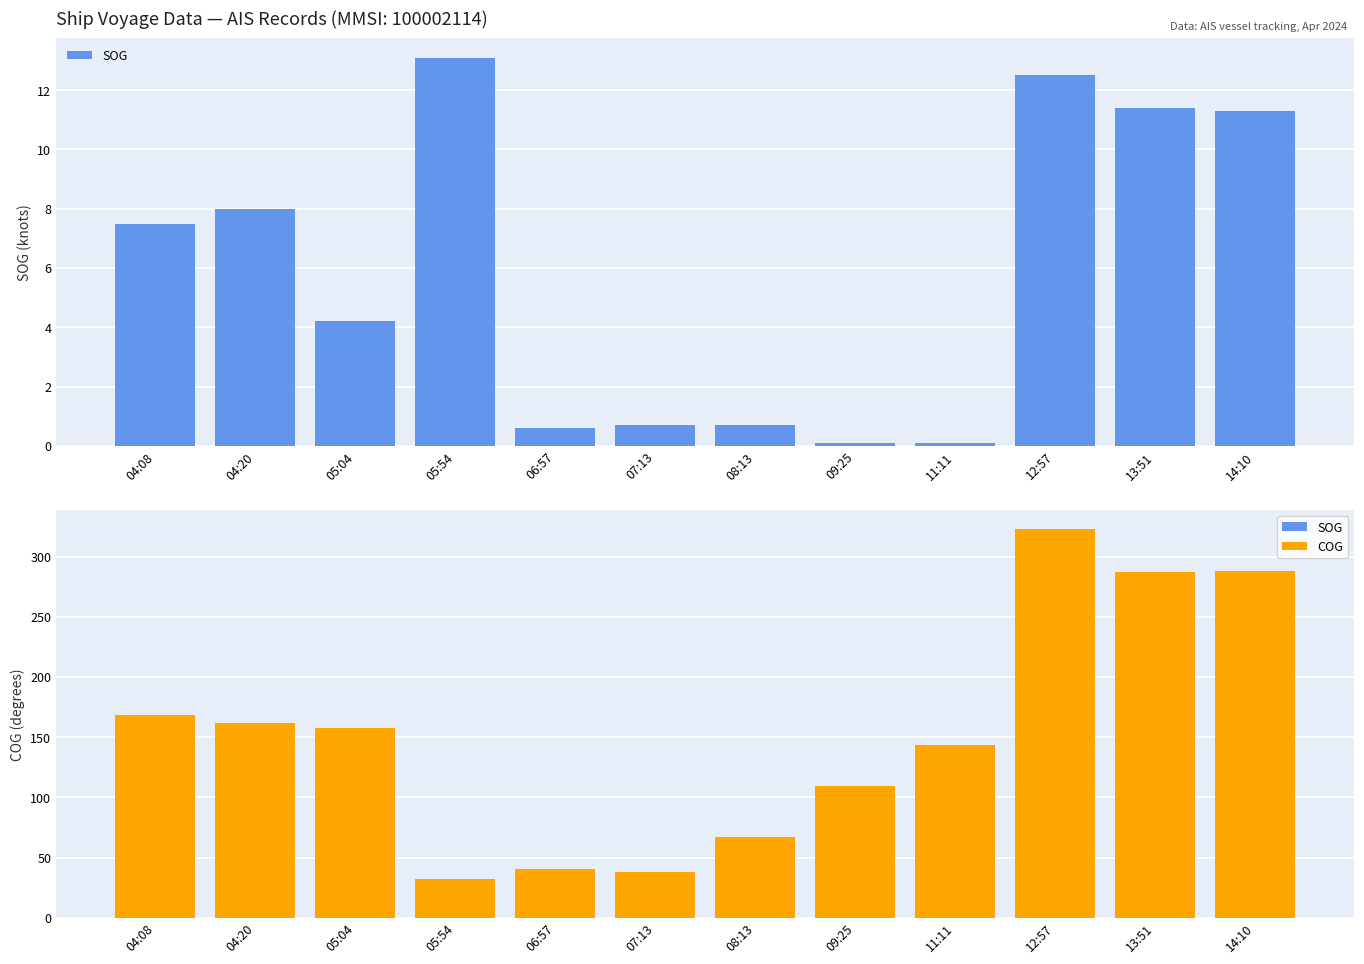

How many bars are there in each group?

2